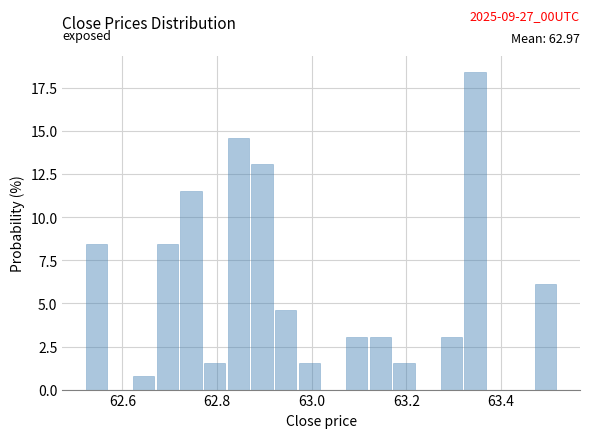

Read against the x-axis, roughly where is the centre of the tallest bar?

63.34